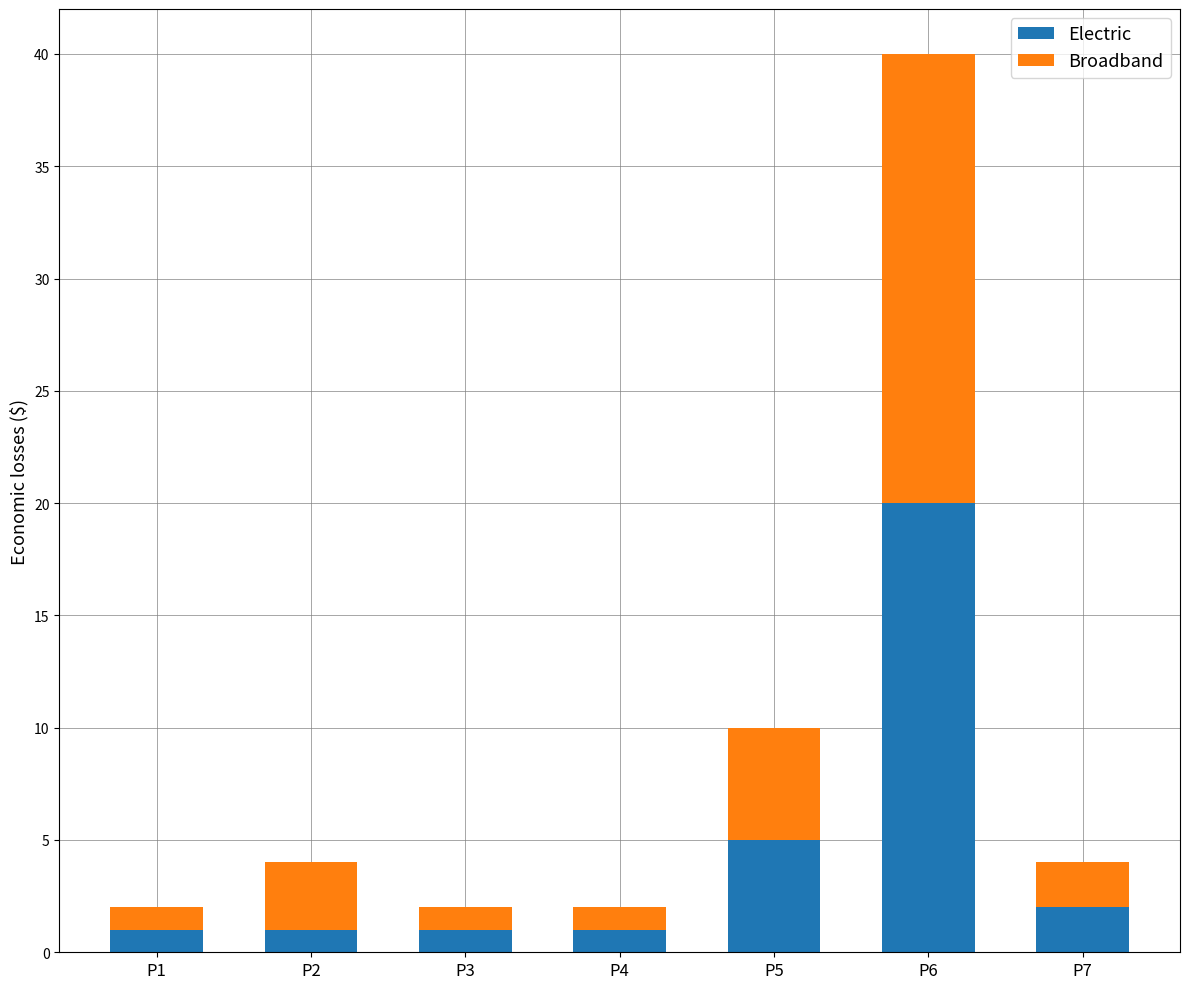

True or false: Electric has a value of 2 at P7.

True